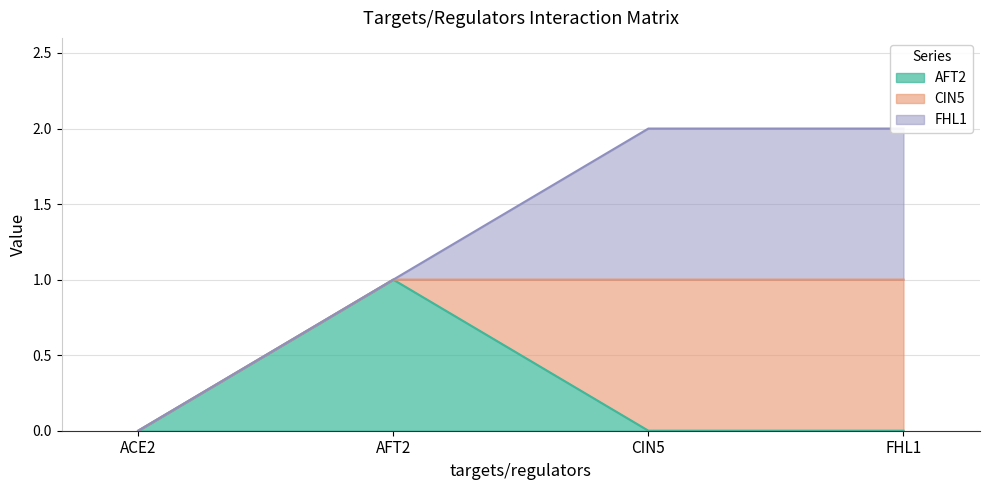

How many series are shown in this chart?

3